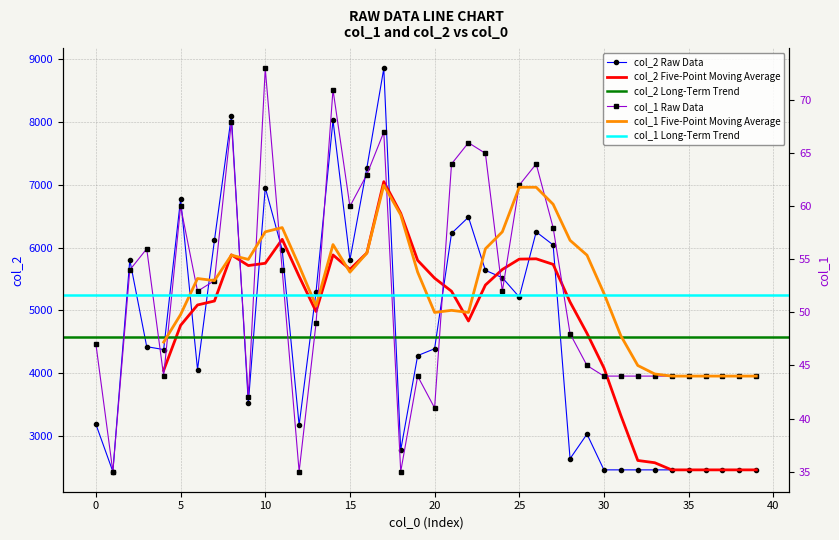

At which category is the sum across all series the highest?

17